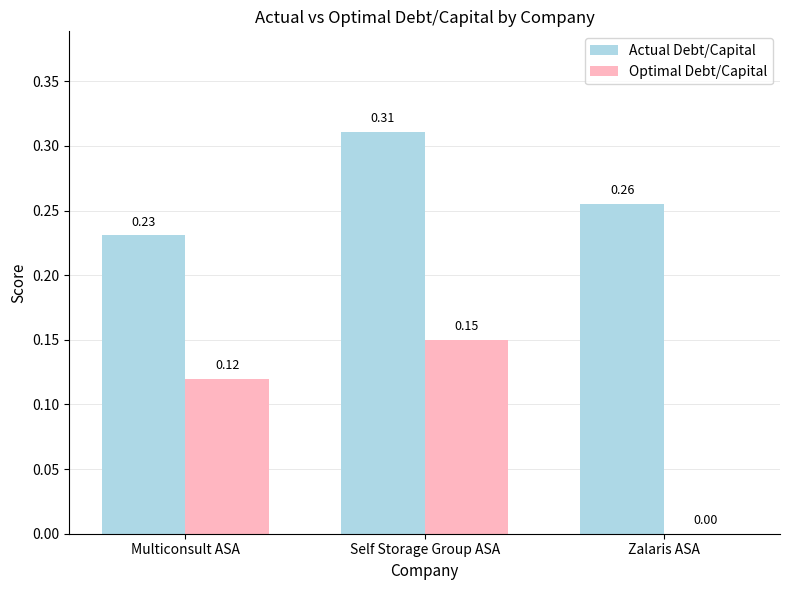

At which category is the sum across all series the highest?

Self Storage Group ASA